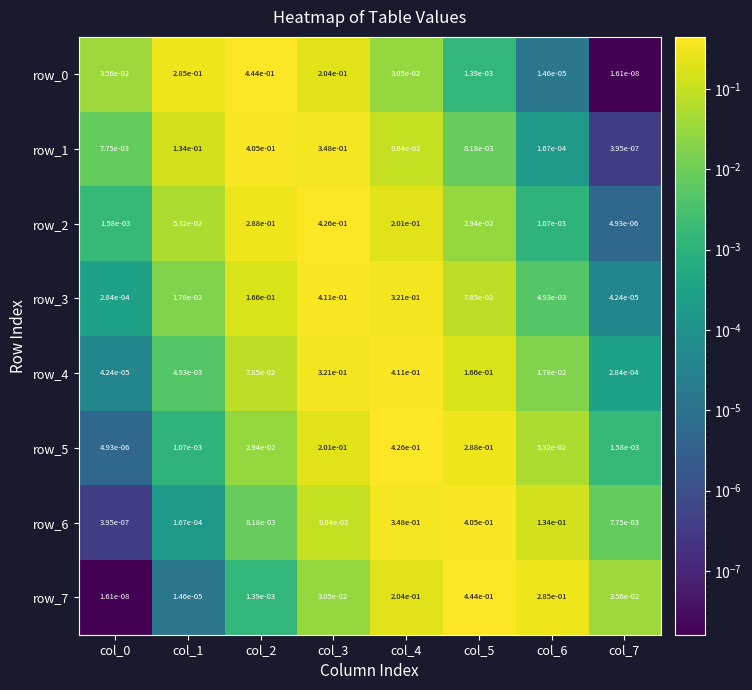

Is the value of row_2 at col_5 greater than the value of row_4 at col_5?

No